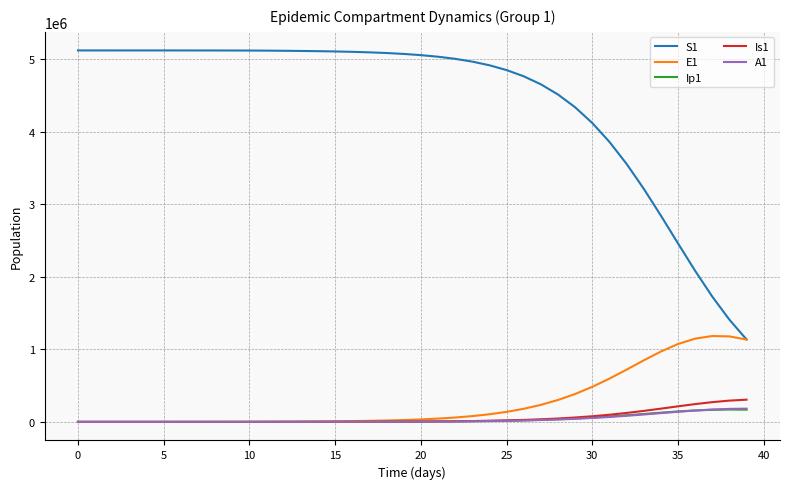

True or false: Is1 and S1 intersect in this chart.

False